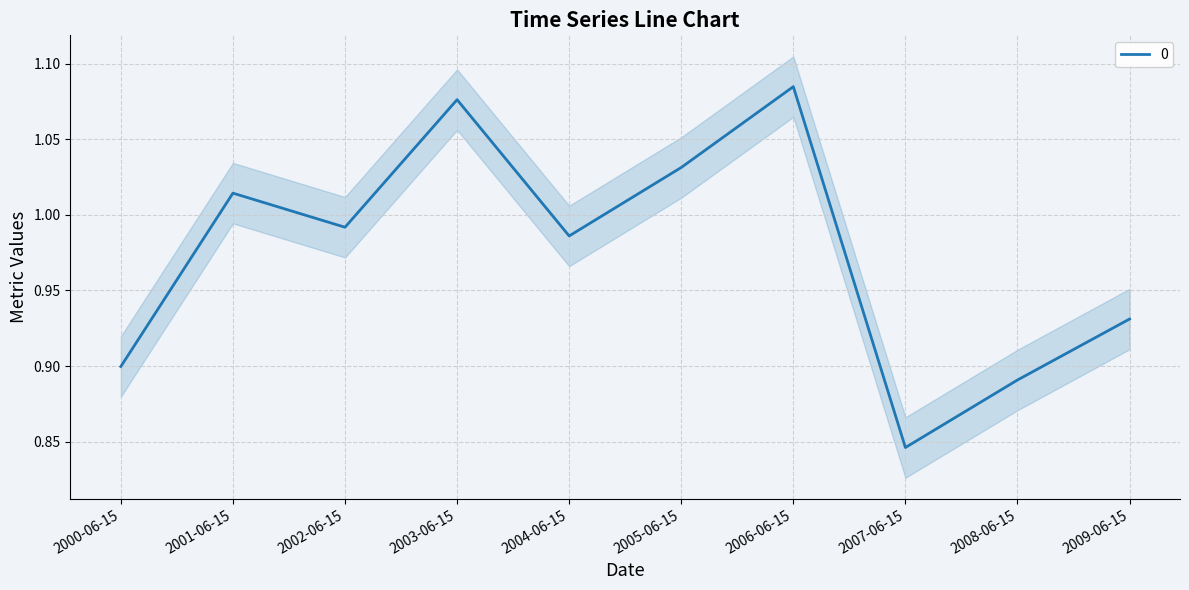

Rank the categories by value from lowest to highest.

2007-06-15, 2008-06-15, 2000-06-15, 2009-06-15, 2004-06-15, 2002-06-15, 2001-06-15, 2005-06-15, 2003-06-15, 2006-06-15